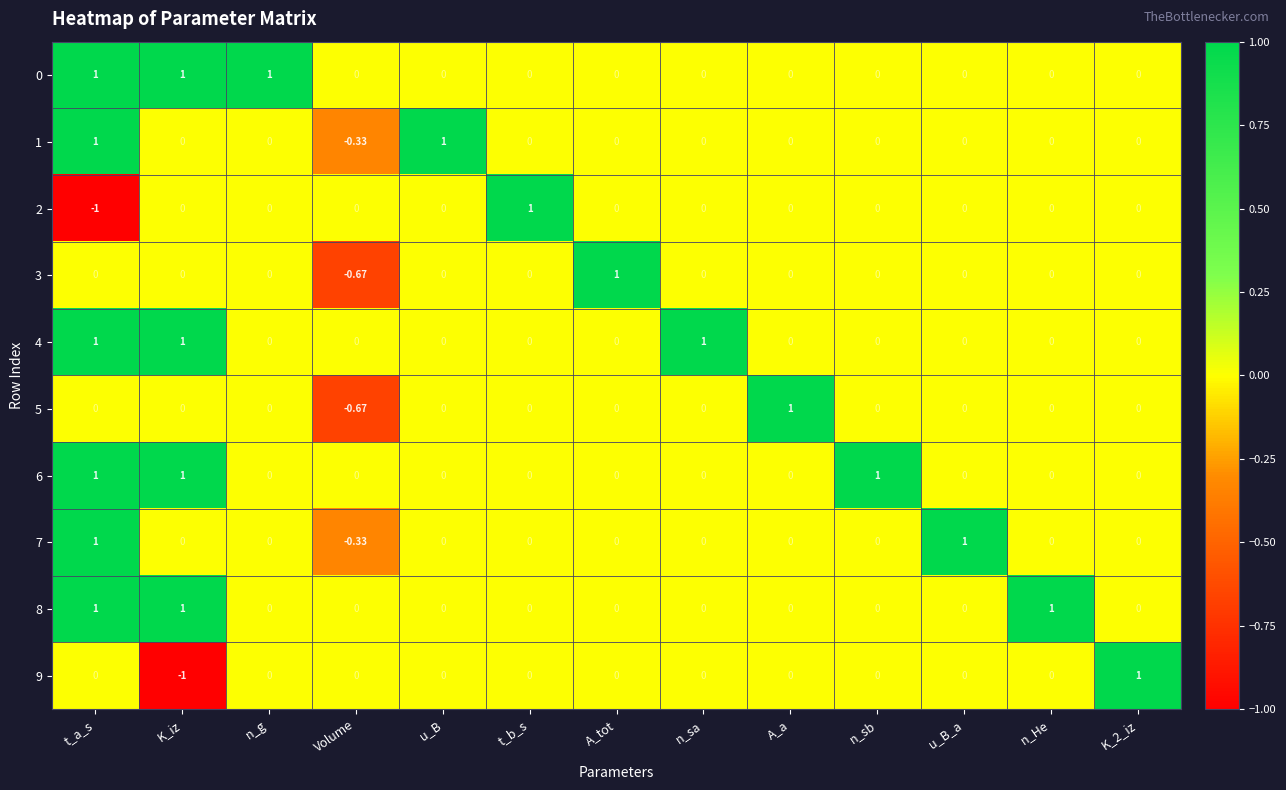

At which label does 1 reach its minimum?

Volume